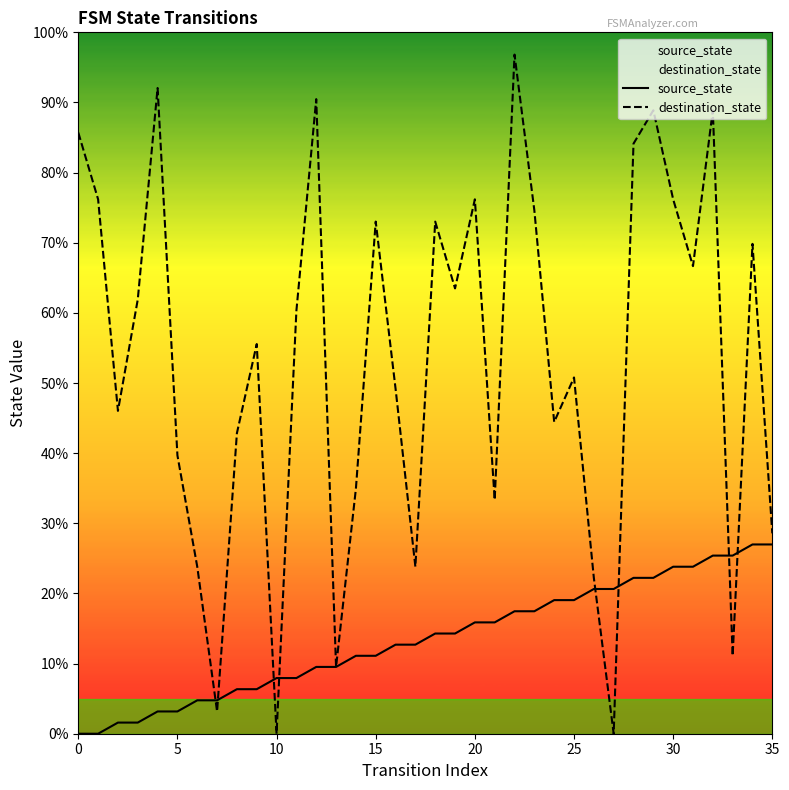

Is it true that destination_state equals 57.8 at 8?

False